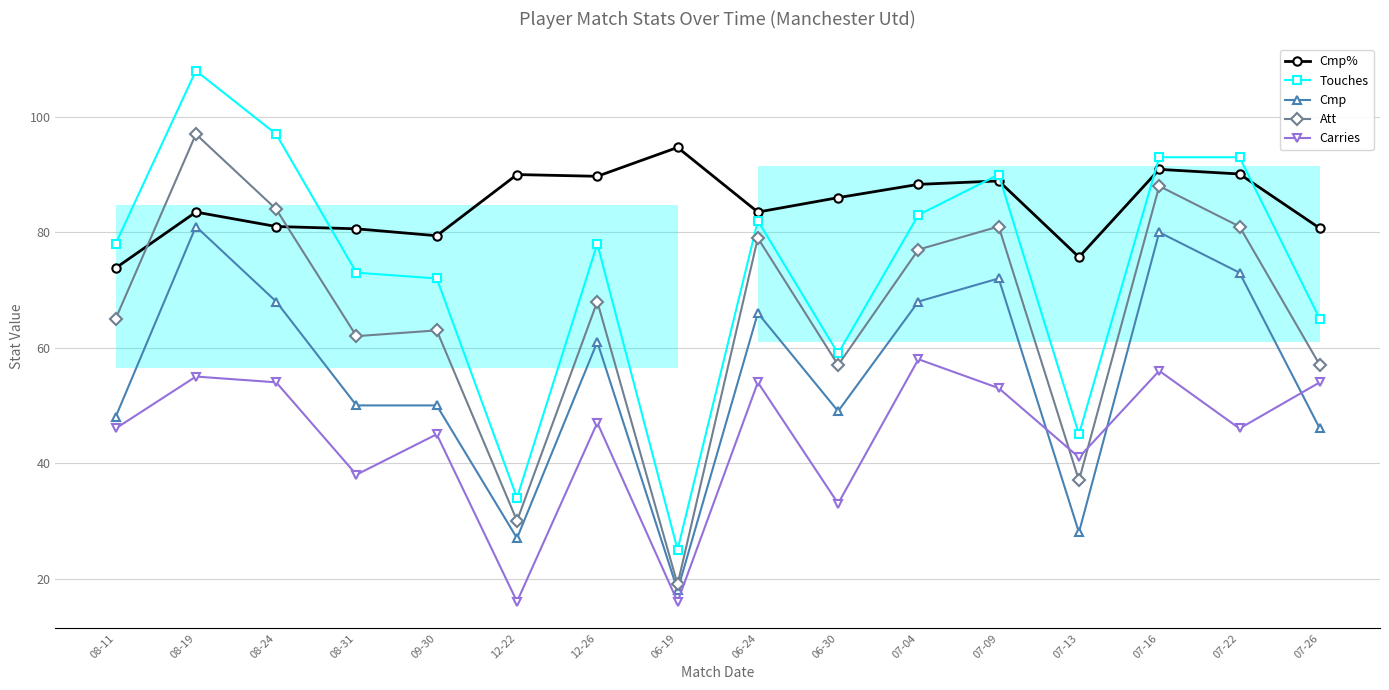

Which has a higher value, 07-16 or 06-24?

07-16